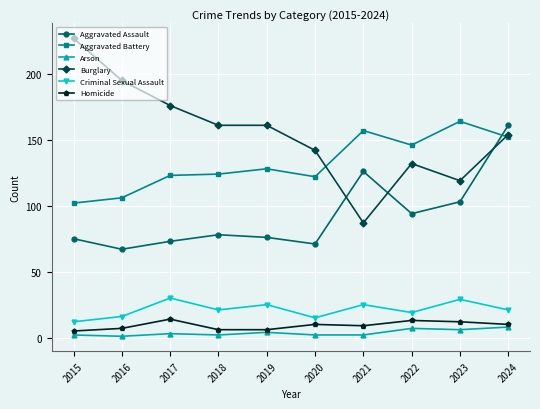

At which category does Criminal Sexual Assault reach its first local peak?

2017